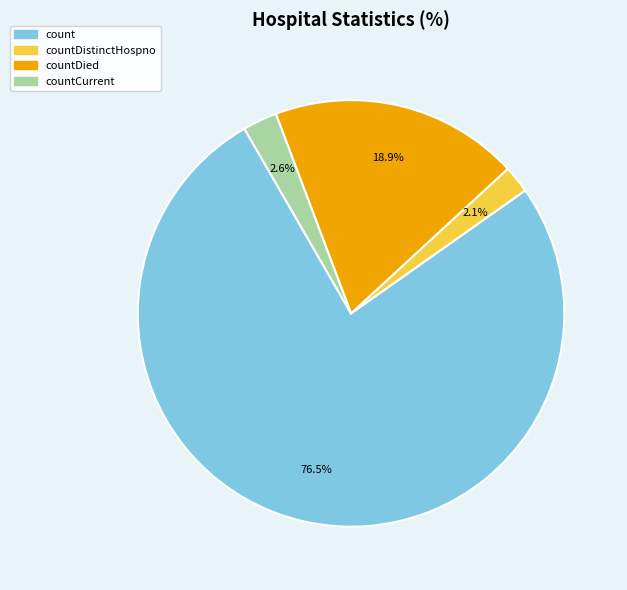

To the nearest percent, what is the combined percentage of countDistinctHospno and count?

79%